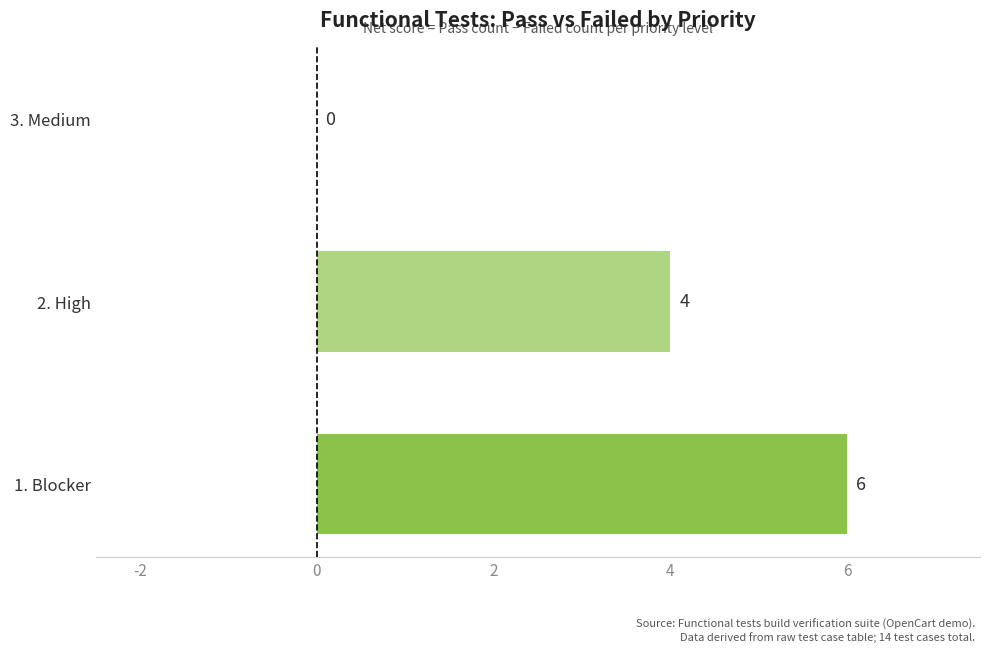

Which label corresponds to the largest value in the chart?

1. Blocker